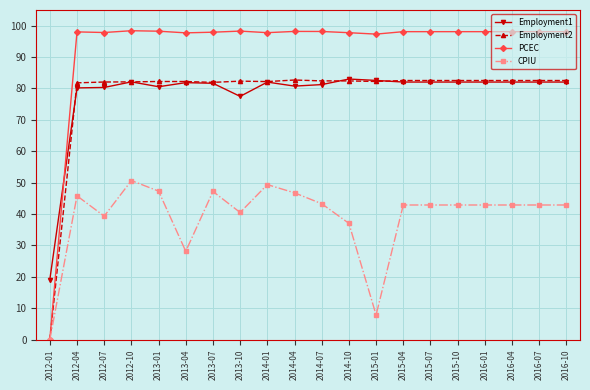

What is the difference between the CPIU values at 2013-01 and 2012-01?

47.3